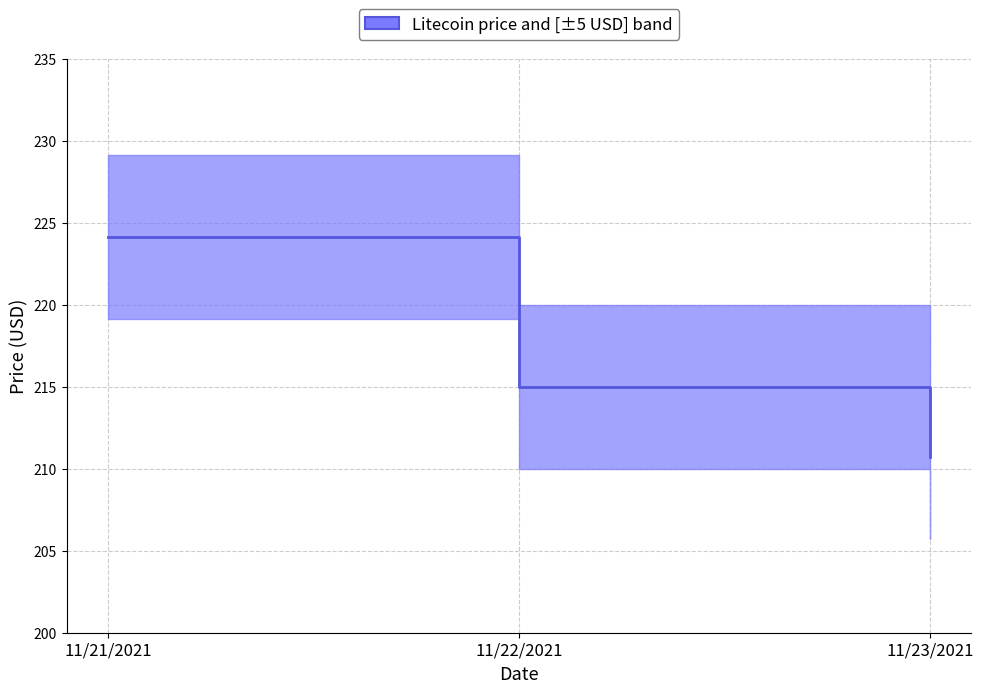

What is the change in value from 11/22/2021 to 11/23/2021?

-4.3